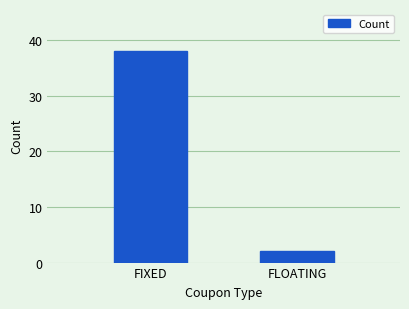

Does the chart contain stacked bars?

No